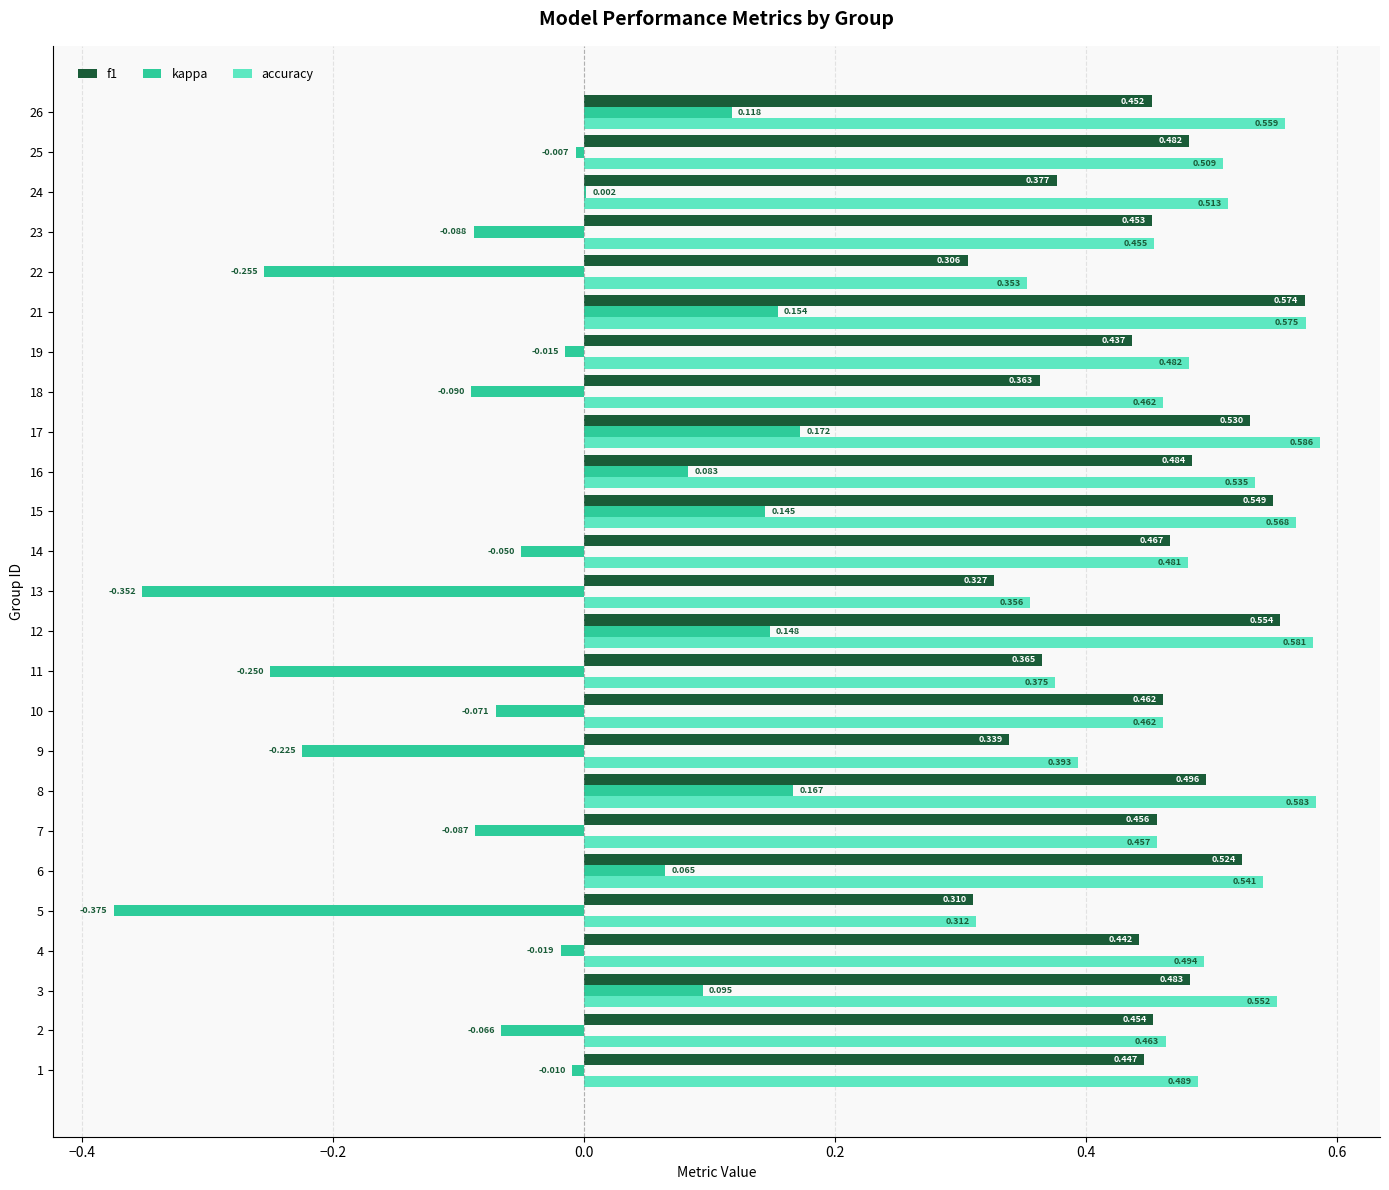

Between 3 and 11, which series saw the biggest shift?

kappa